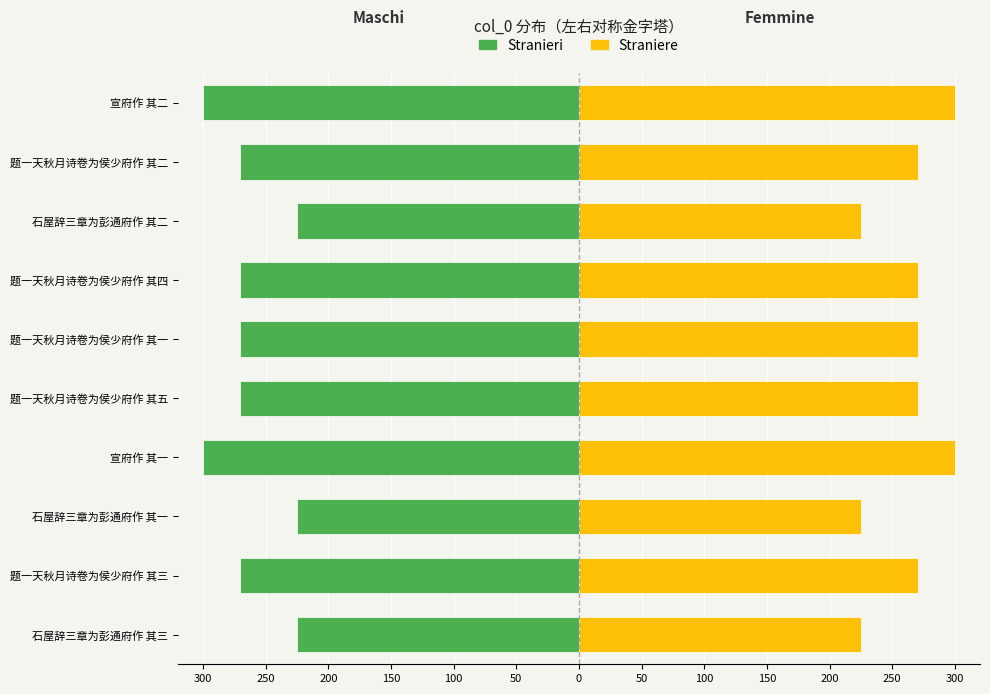

Does the chart contain stacked bars?

No